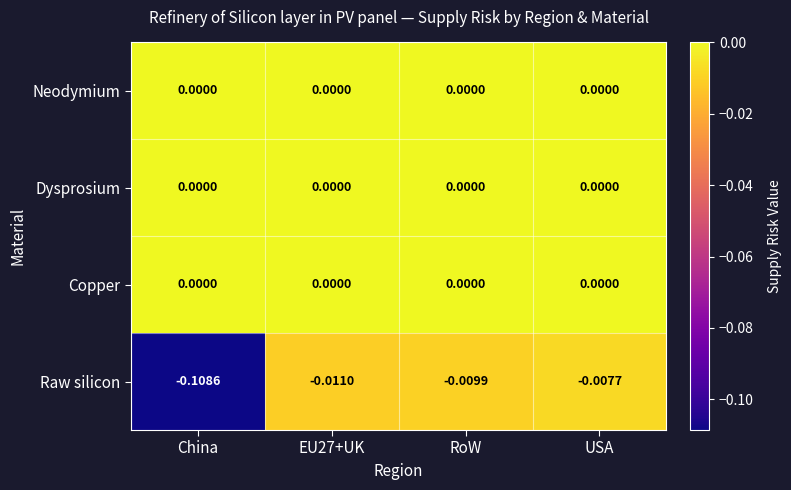

Which series has the largest range (max minus min)?

Raw silicon